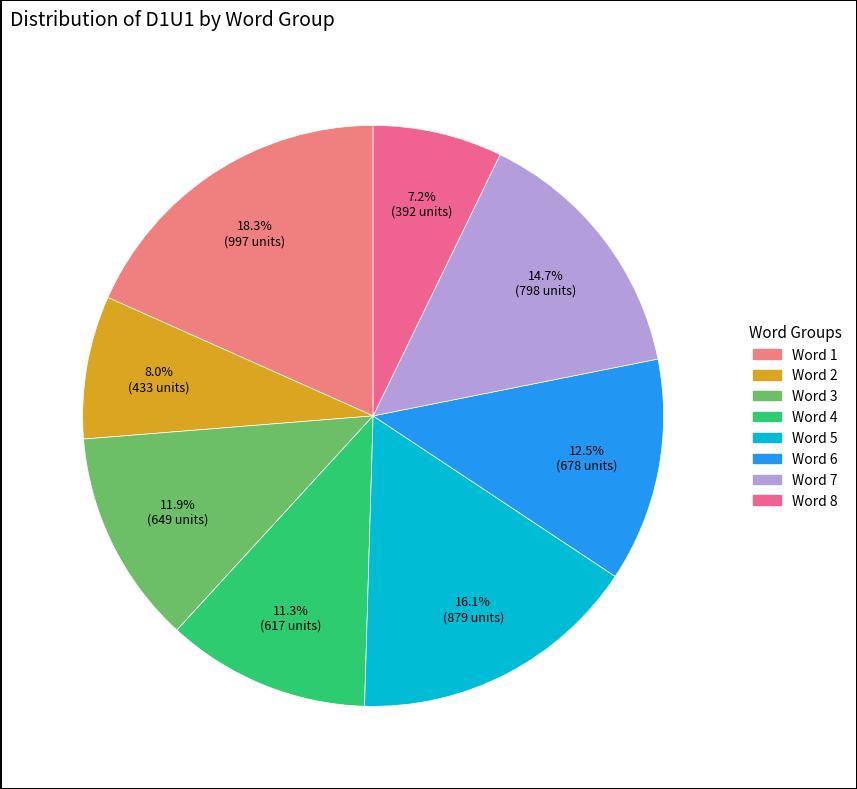

Is there a majority slice in this chart?

No